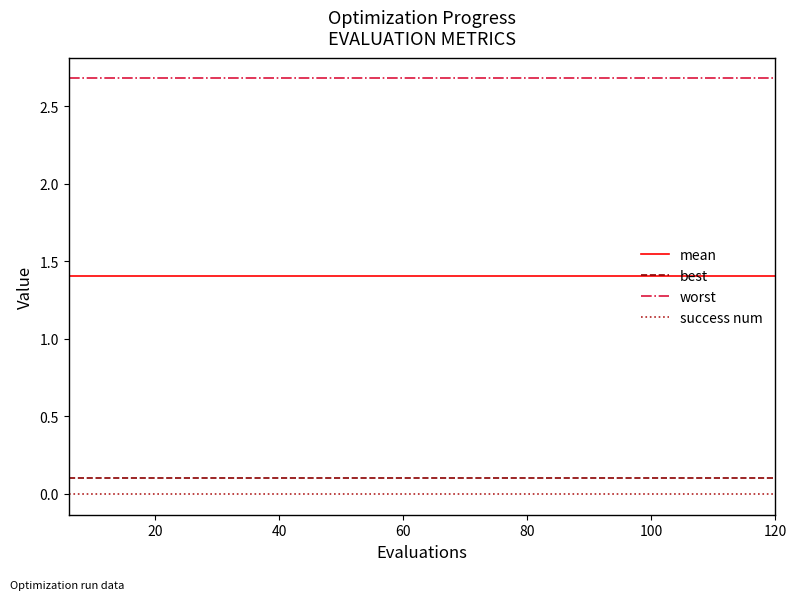

Which series has the largest total across all categories?

worst